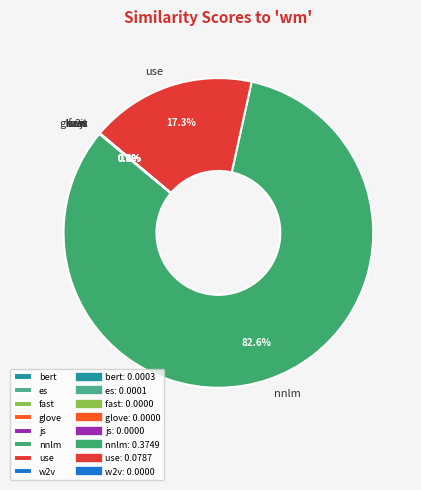

Which category accounts for the majority?

nnlm